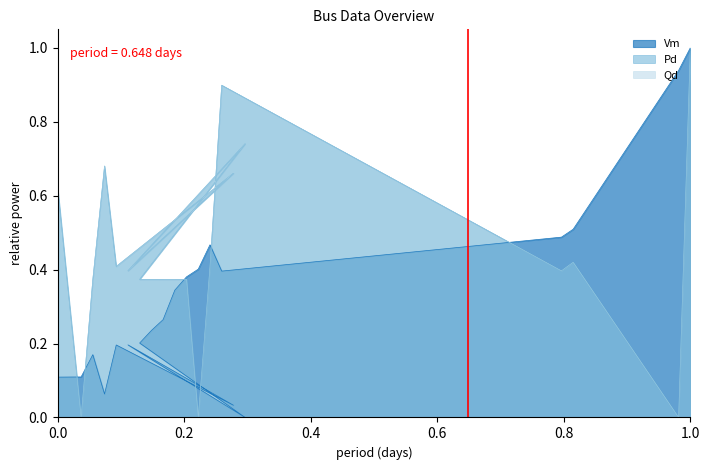

Which category has the highest value in the Vm series?

1.0